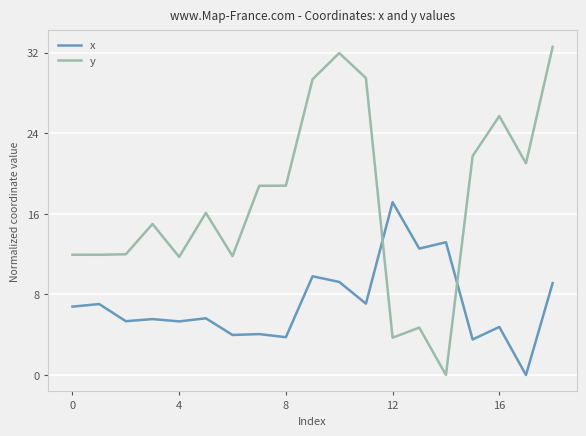

What is the highest value of the y series?

32.6